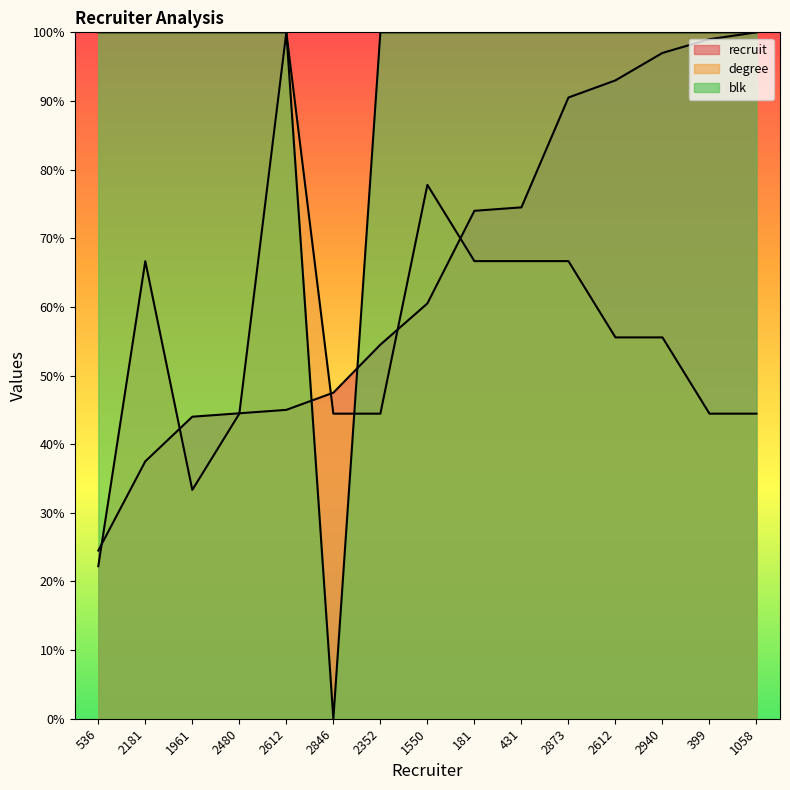

Between 2480 and 2846, which series saw the biggest shift?

blk